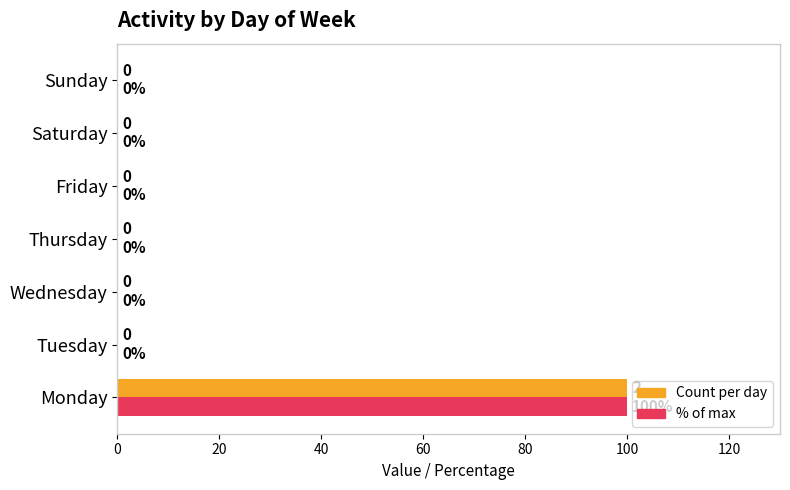

How many categories are shown in the chart?

7